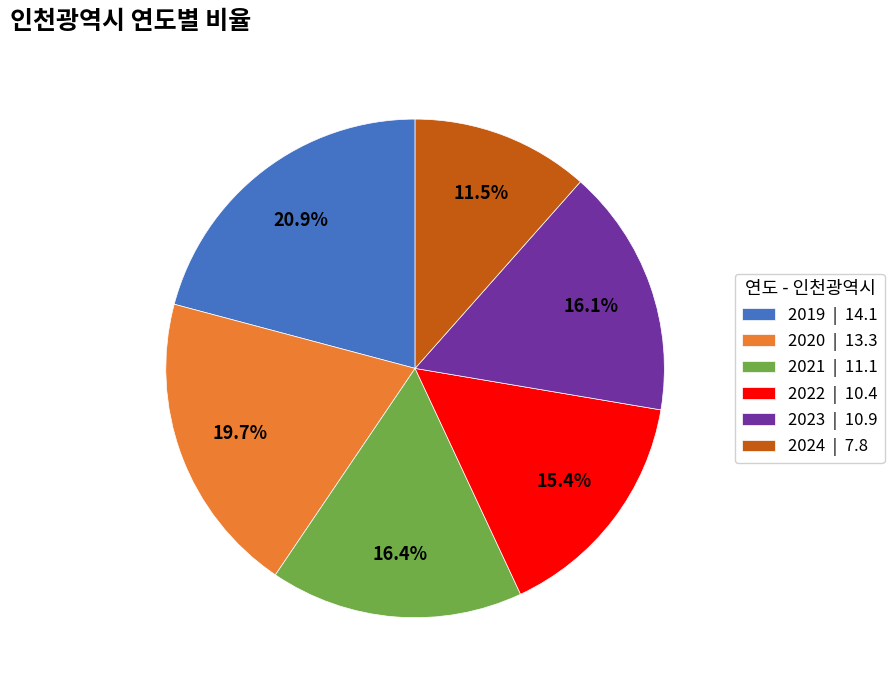

To the nearest percent, what is the difference between the 2023 and 2024 slice percentages?

5%